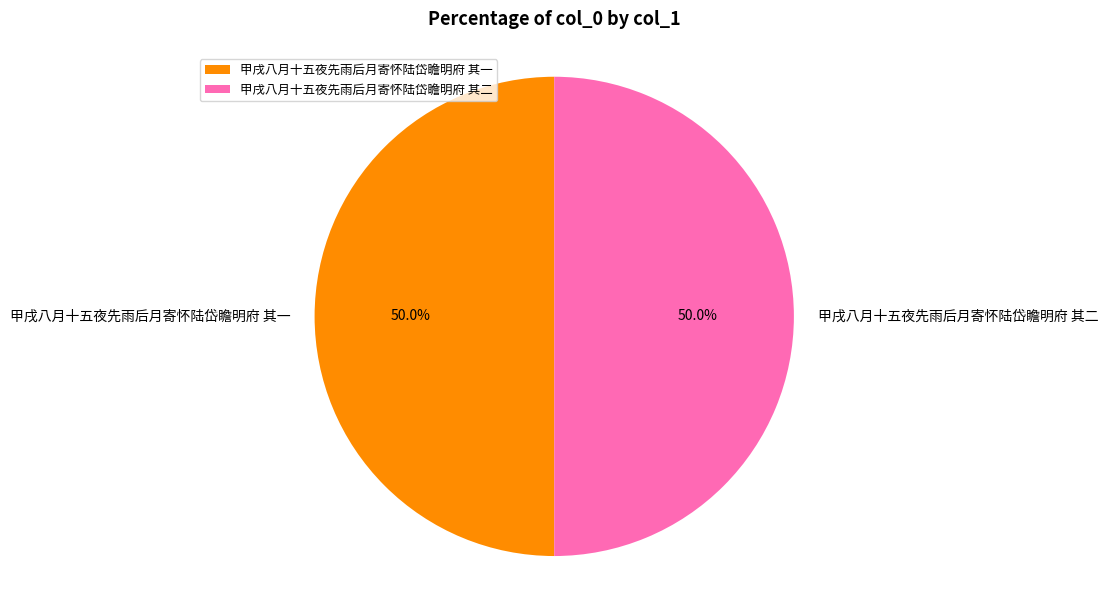

What is the ratio of the value at 甲戌八月十五夜先雨后月寄怀陆岱瞻明府 其一 to the value at 甲戌八月十五夜先雨后月寄怀陆岱瞻明府 其二?

1.0